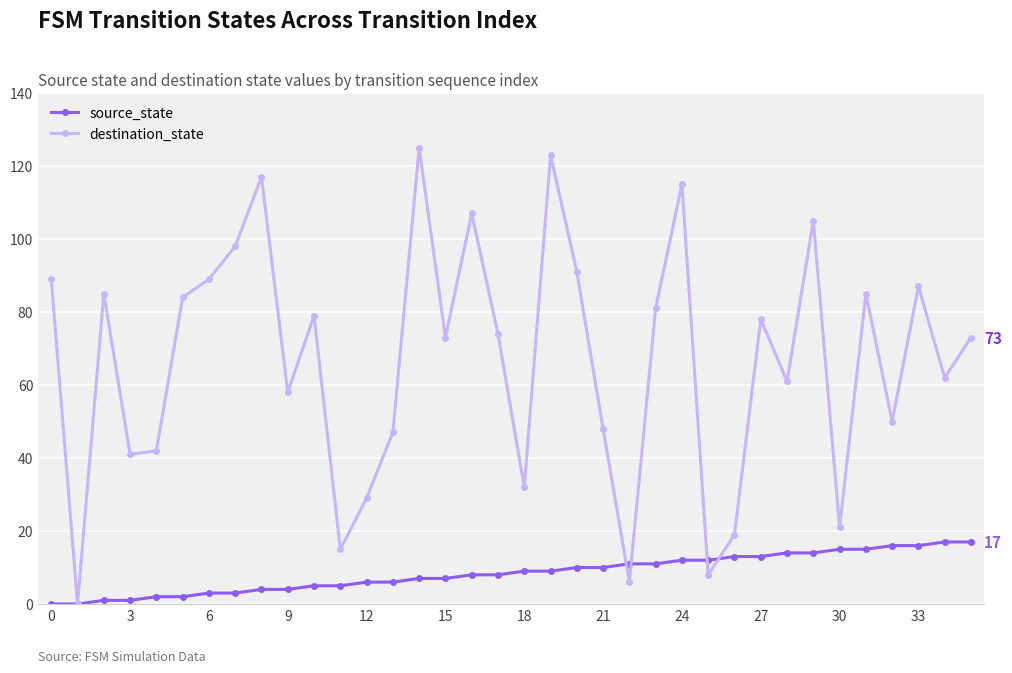

At how many categories does at least one series exceed 38?

28